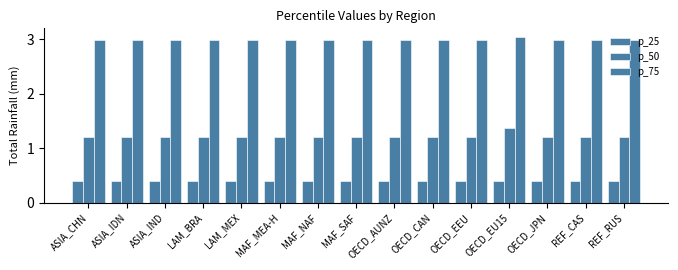

Rank the series by their maximum value, from lowest to highest.

p_25, p_50, p_75